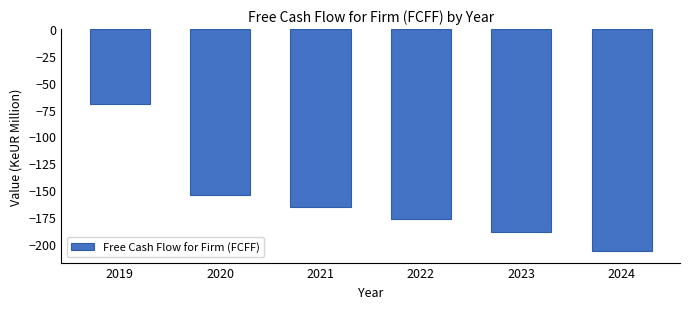

Reading right to left, transcribe all the data shown in this chart.

-207.2	-189.2	-176.9	-165.4	-154.7	-70.2